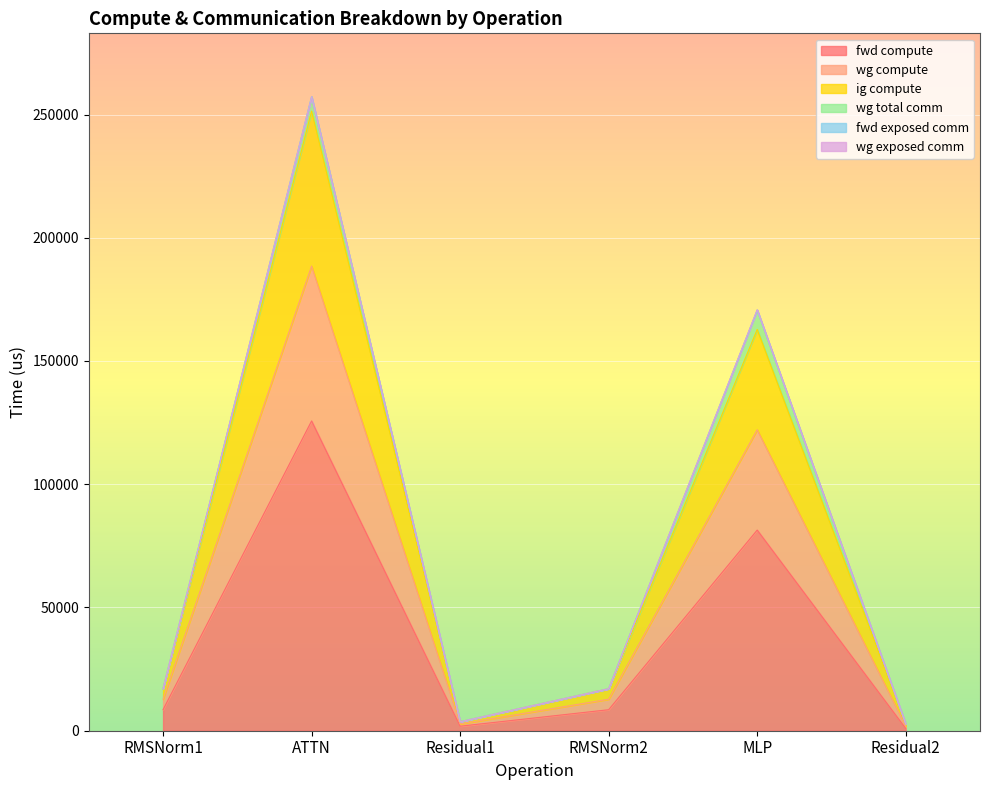

At which category does ig compute reach its first local valley?

Residual1